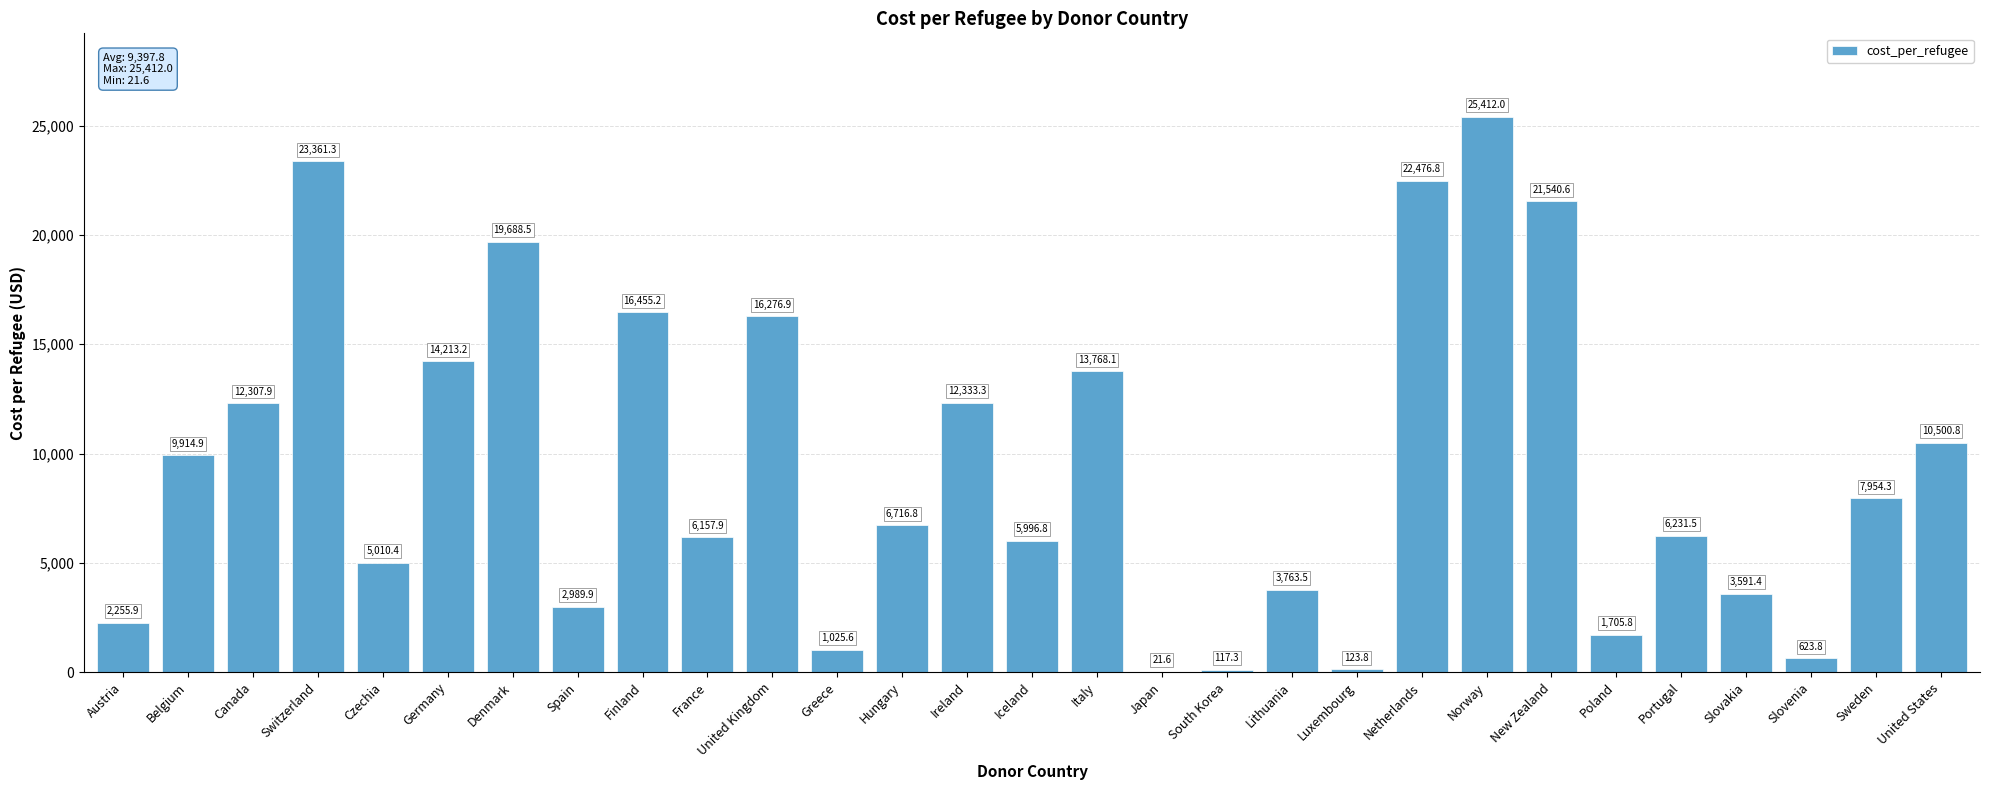

How many categories are shown in the chart?

29